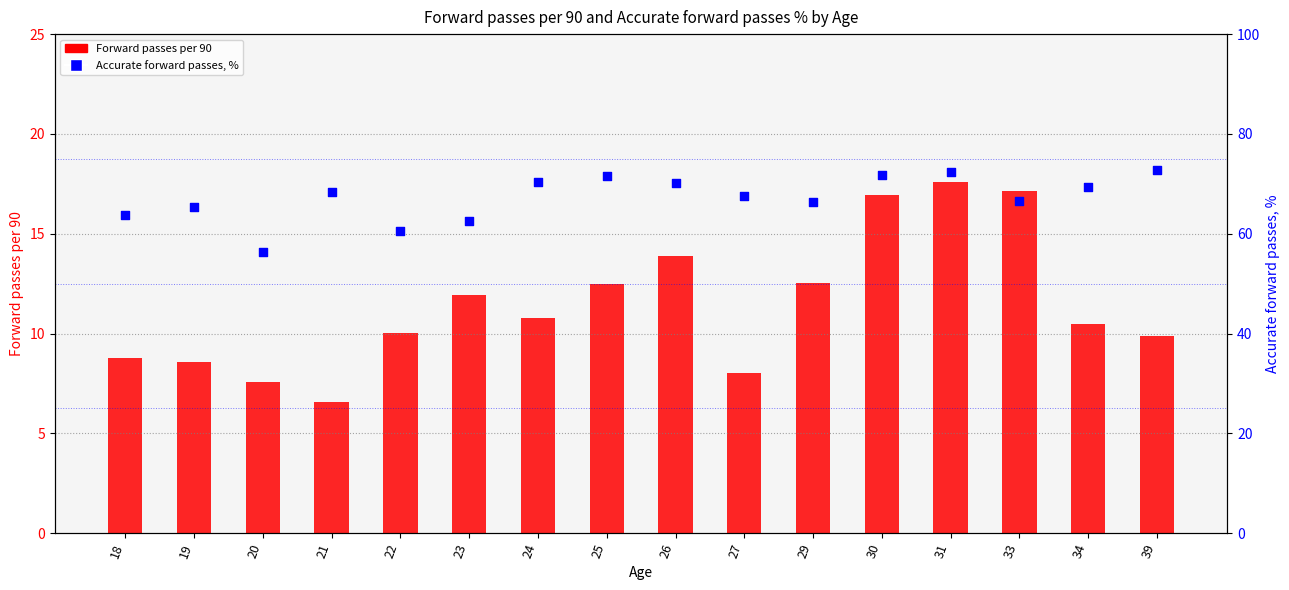

Which series has the largest Y range (max minus min)?

Accurate forward passes, %